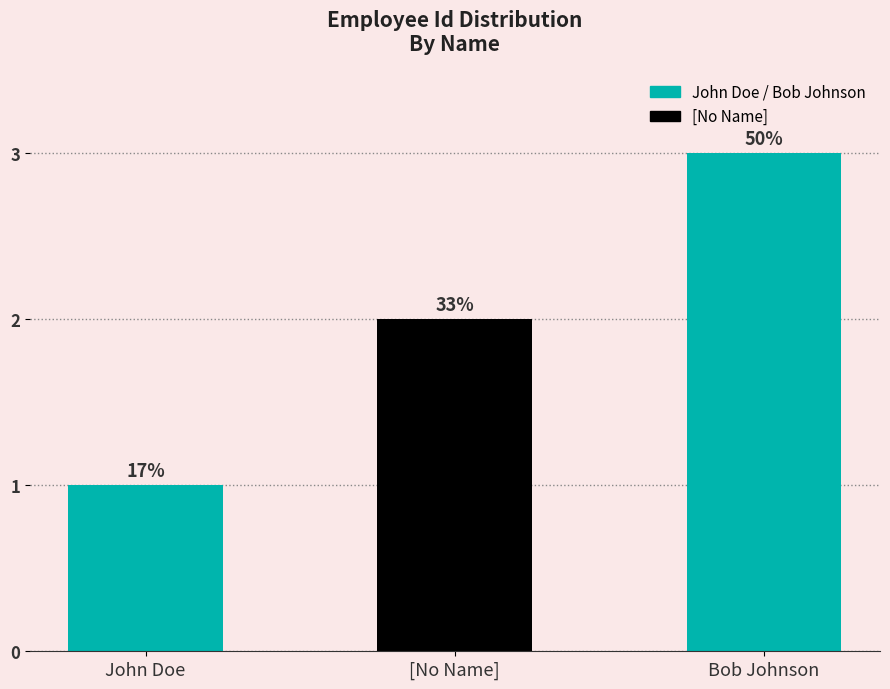

How many bars are there in total?

3